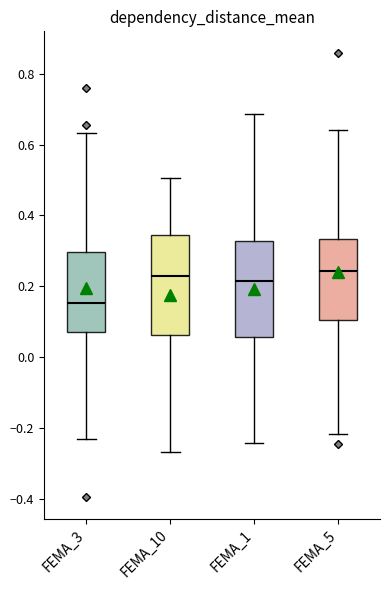

Where is the lower edge of the box for FEMA_5 on the y-axis? The values are not printed on the chart, so give them approximately, as read against the axis.

0.10